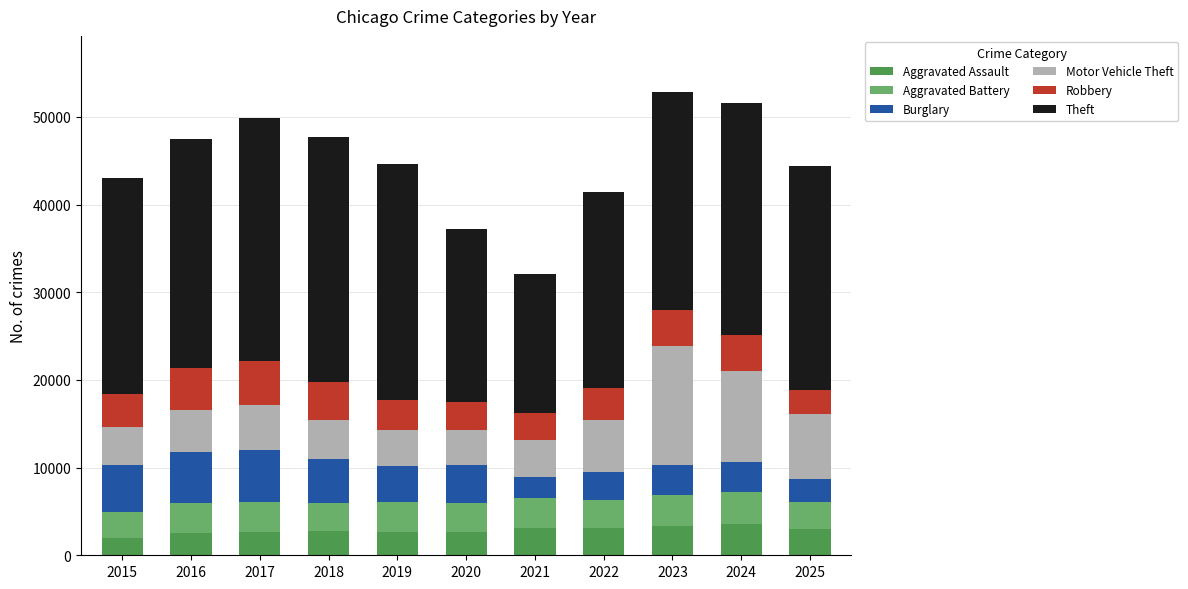

How many bars are there in total?

11